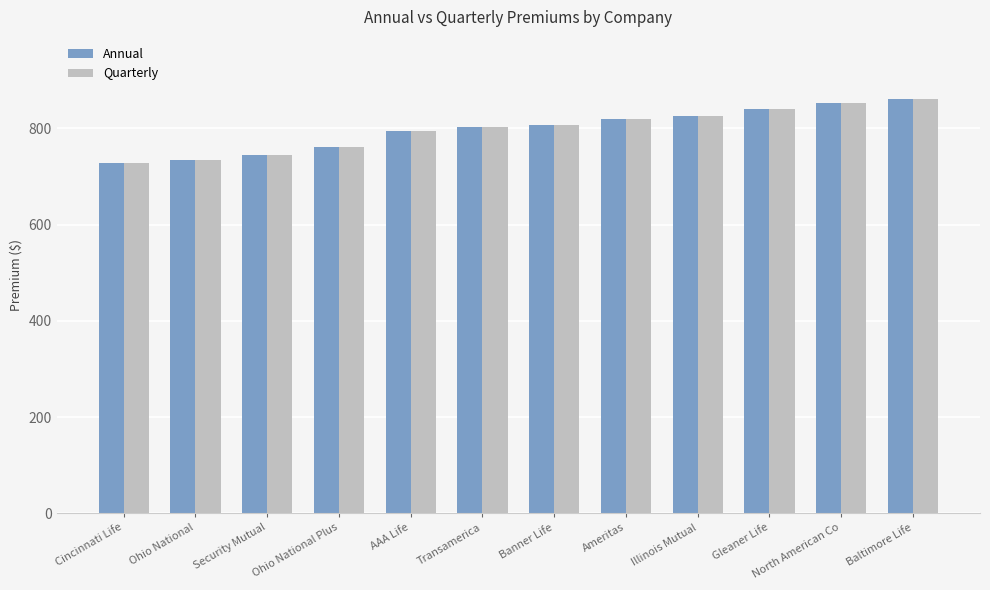

How many bars are there in total?

24